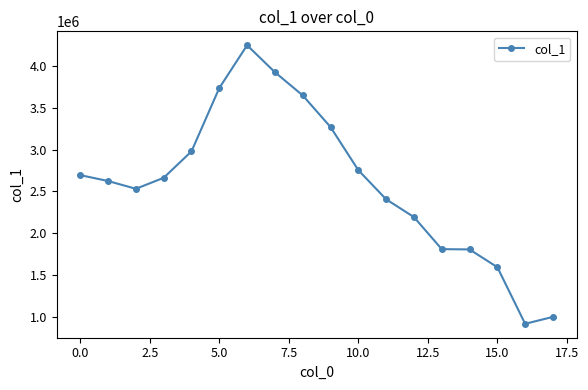

What is the minimum value shown in the chart?

916859